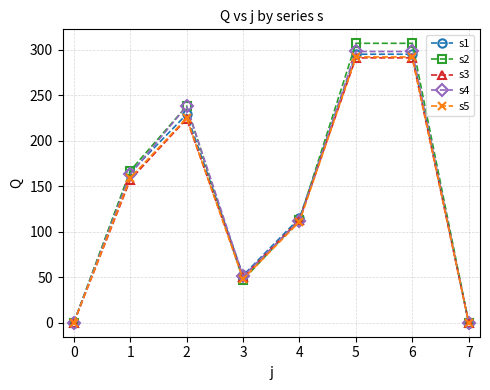

Count the number of data series in this chart.

5